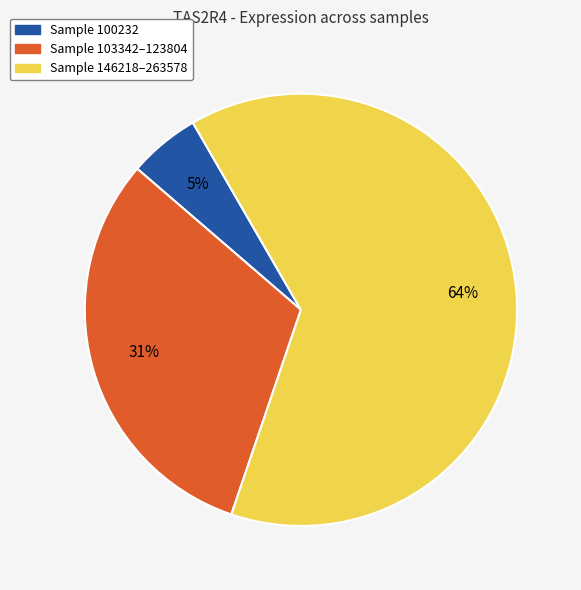

Is there a majority slice in this chart?

Yes